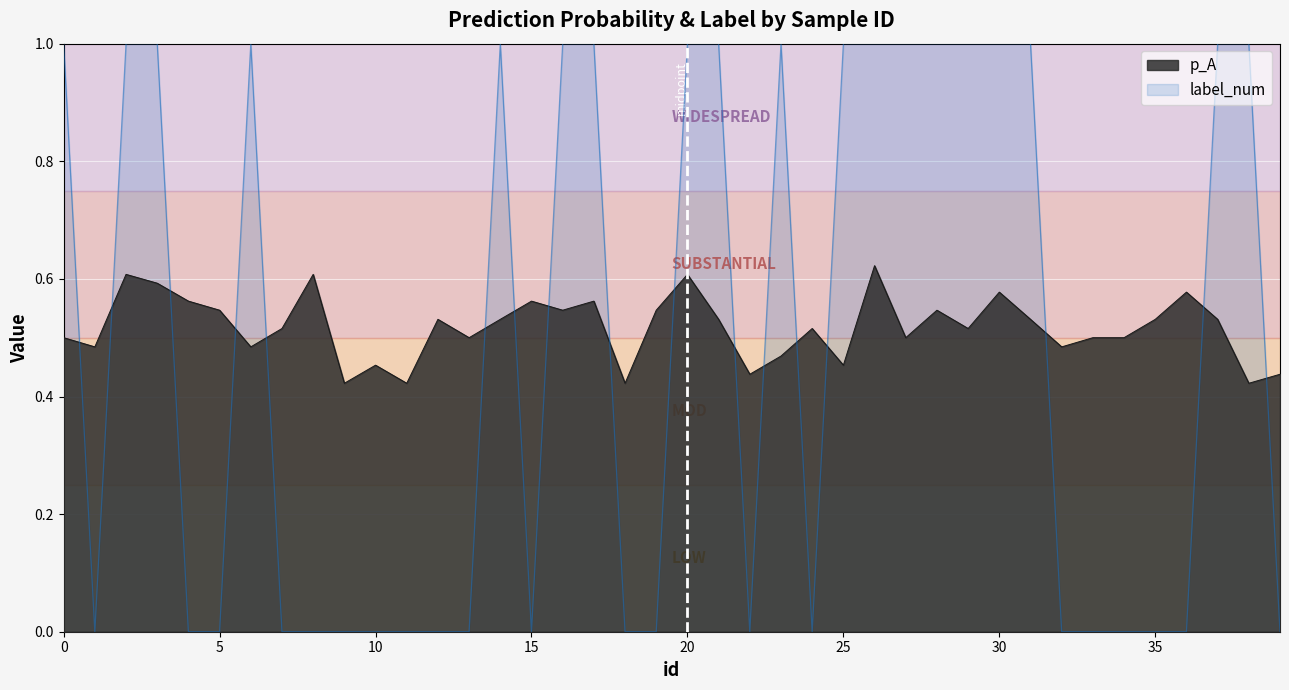

Rank the series at 17 from lowest to highest value.

p_A, label_num